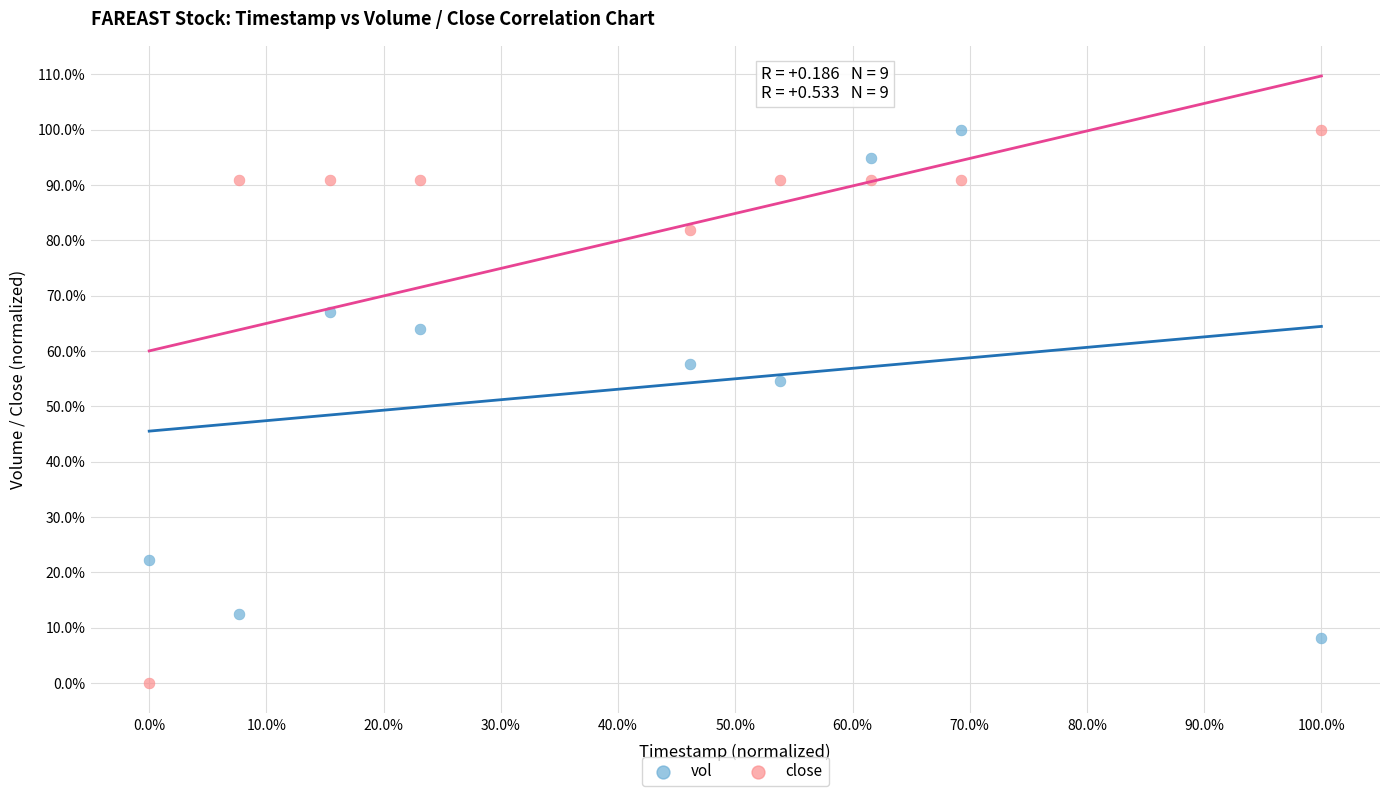

Which series has the largest Y range (max minus min)?

close